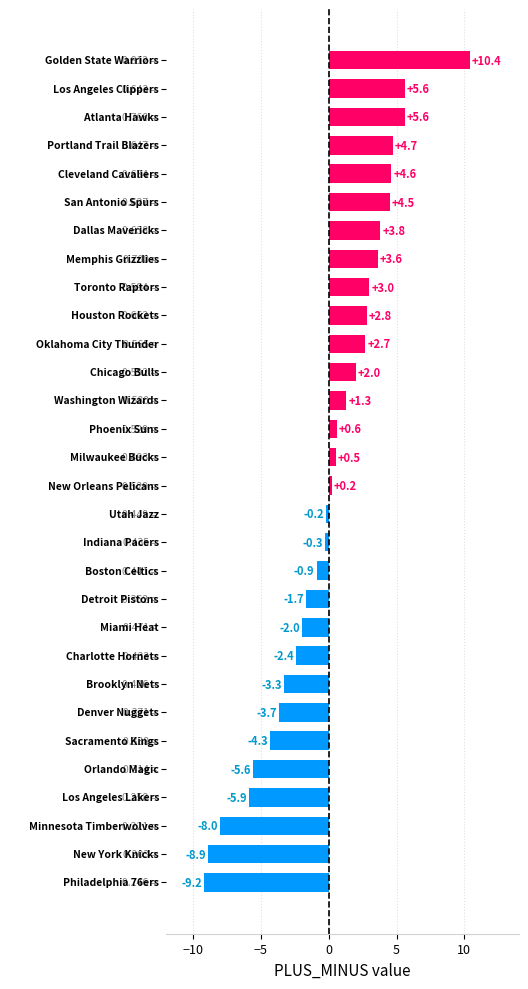

How many data points are above 0?

16